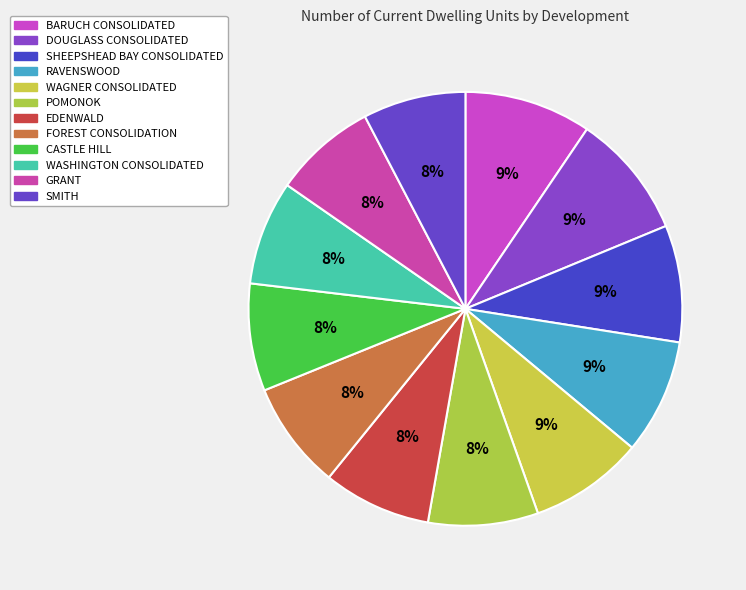

How many slices are in this pie chart?

12